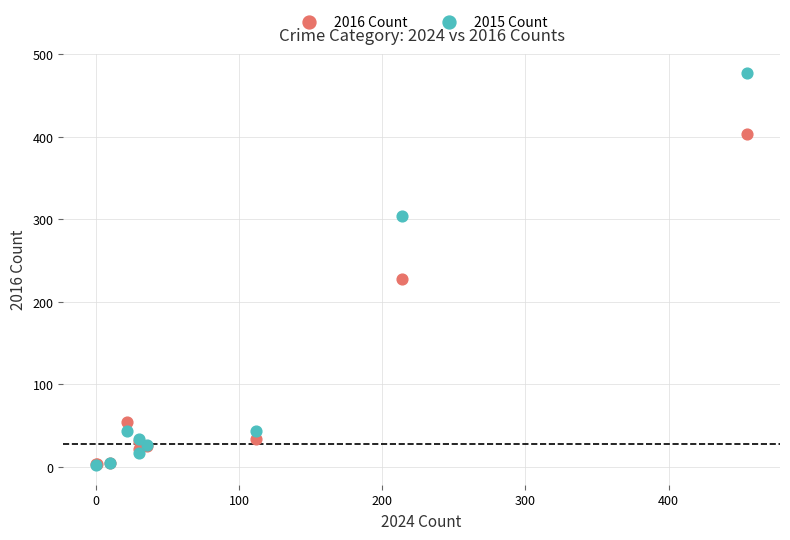

Which series has the largest Y range (max minus min)?

2015 Count